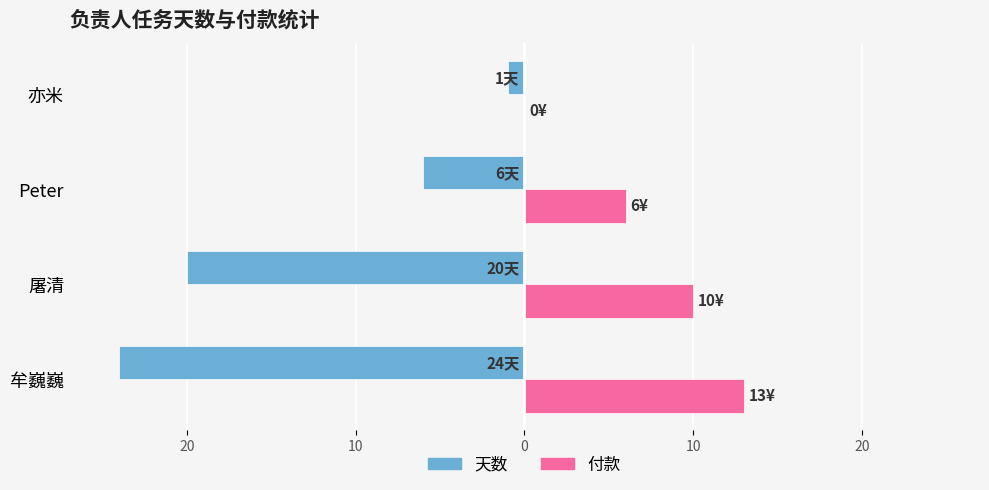

What are all the series names shown in the legend?

天数, 付款